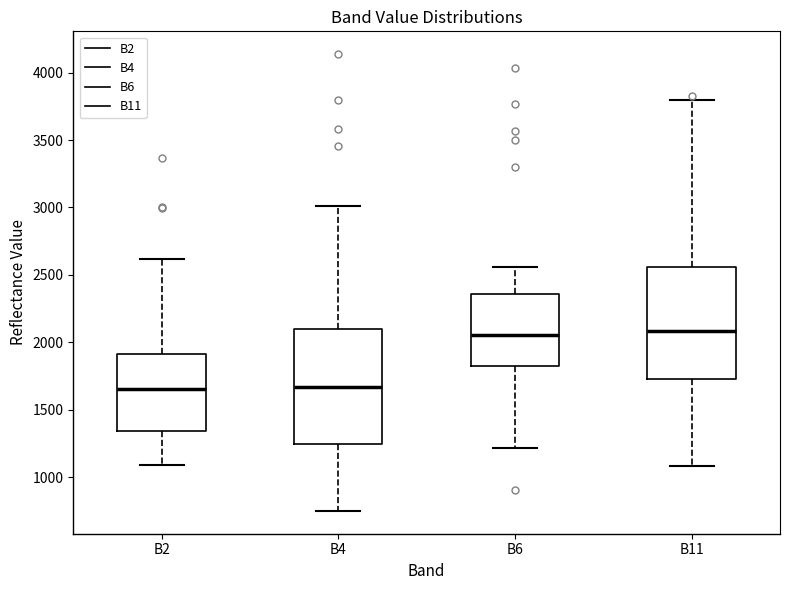

Where is the upper edge of the box for B2 on the y-axis? The values are not printed on the chart, so give them approximately, as read against the axis.

1900